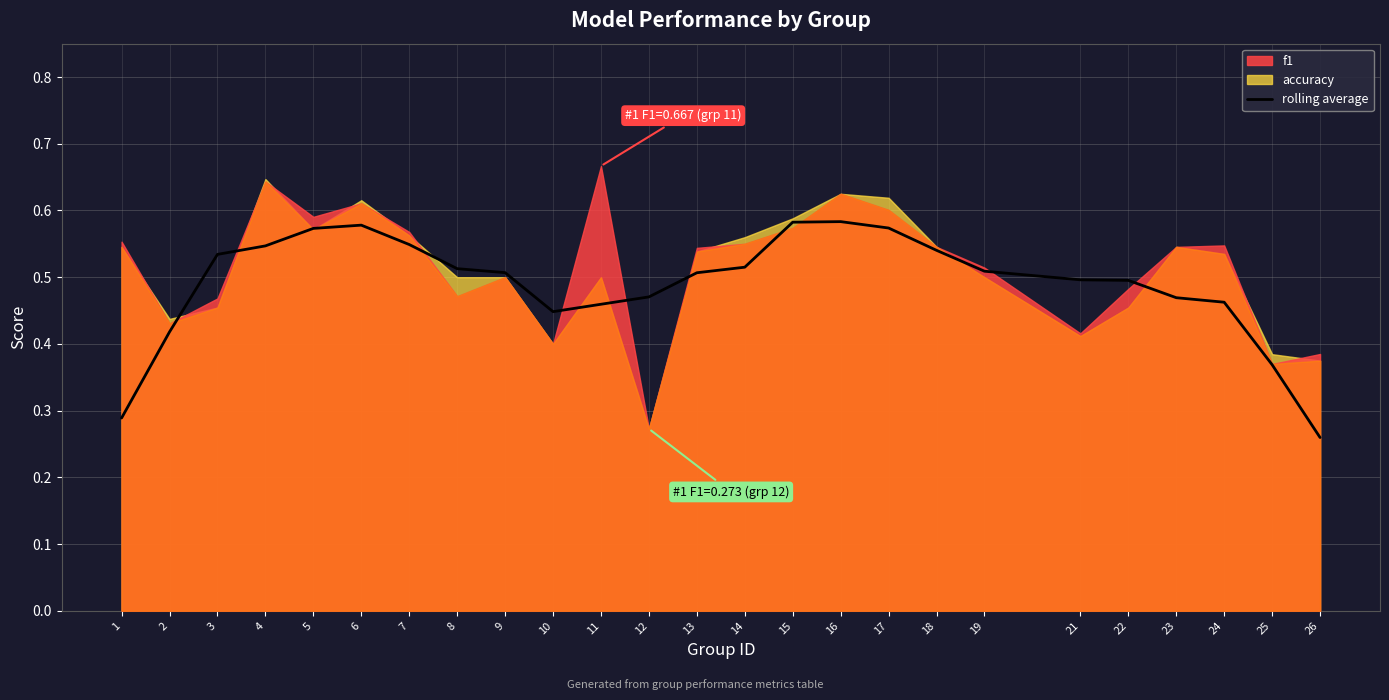

What is the sum of all values?

12.2